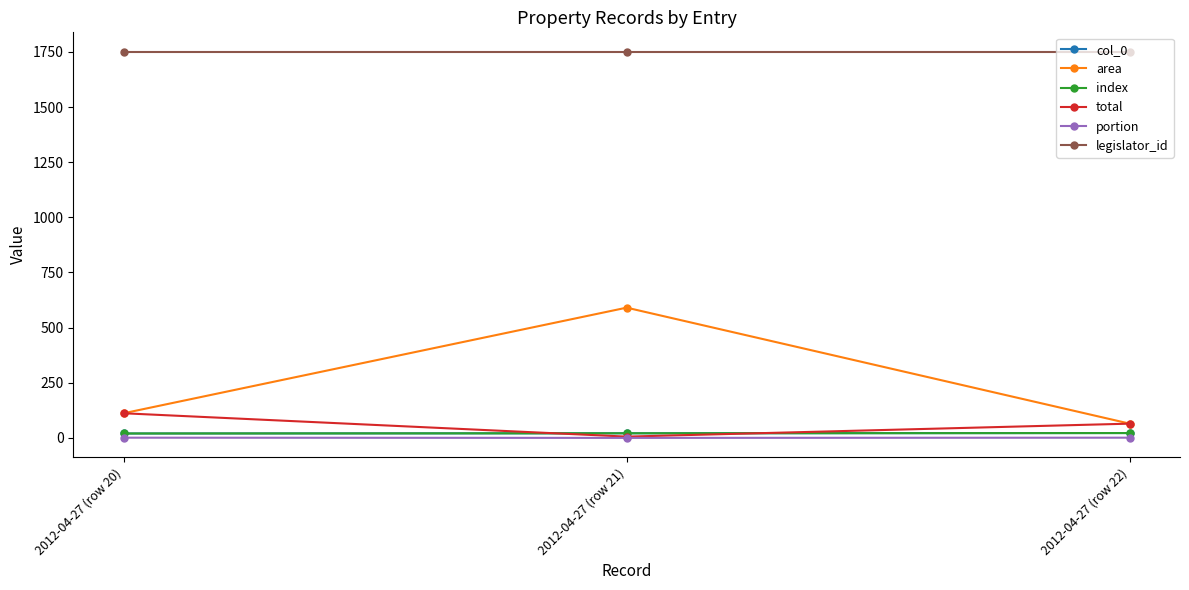

What is the total value across all series at 2012-04-27 (row 21)?

2389.2